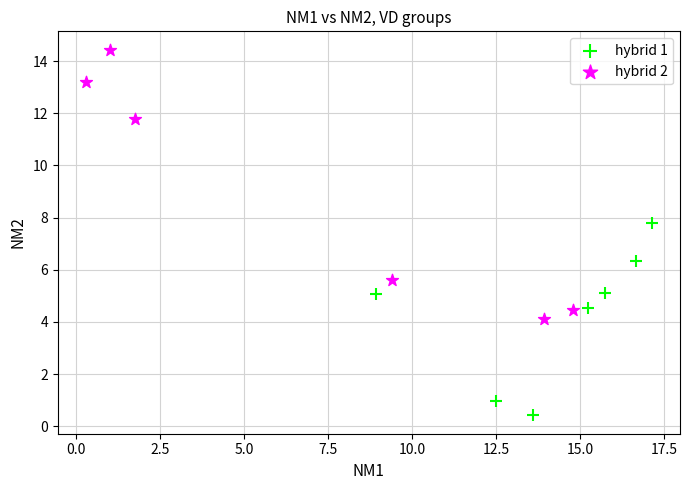

Which series has the widest spread of Y values?

hybrid 2